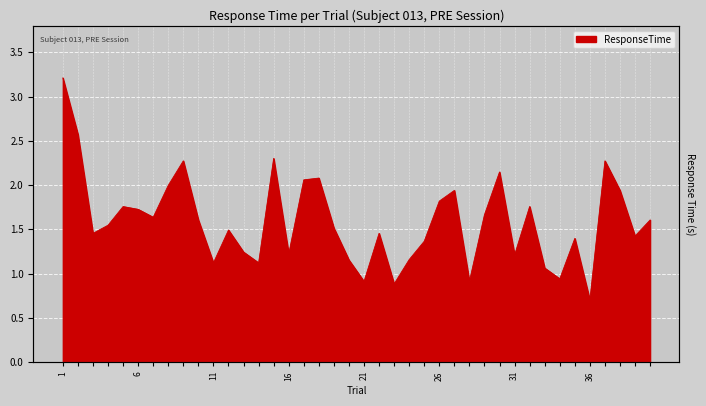

Is it true that the value at 39 is 0.9?

False